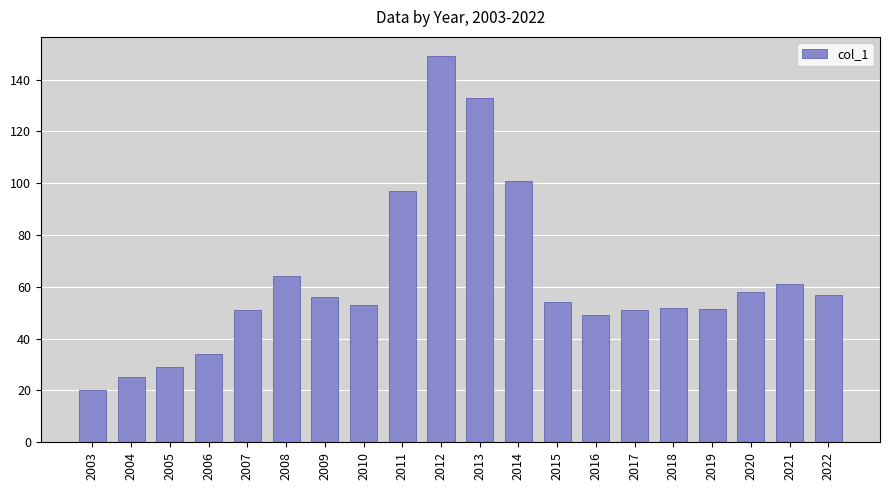

What is the greatest value displayed?

149.0